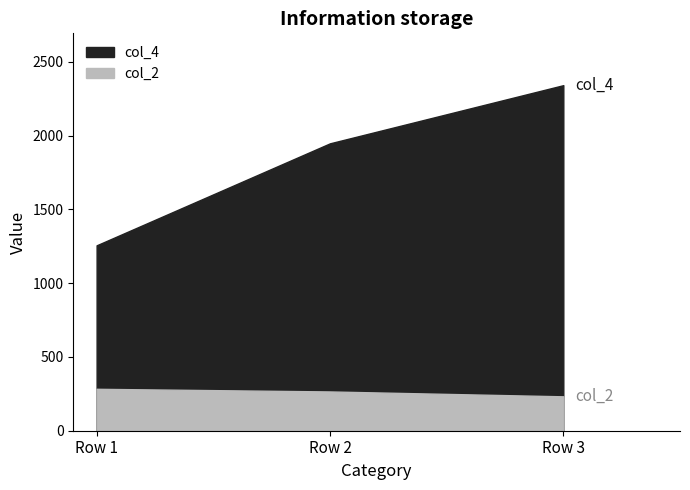

Is it true that col_4 equals 1259 at Row 3?

False